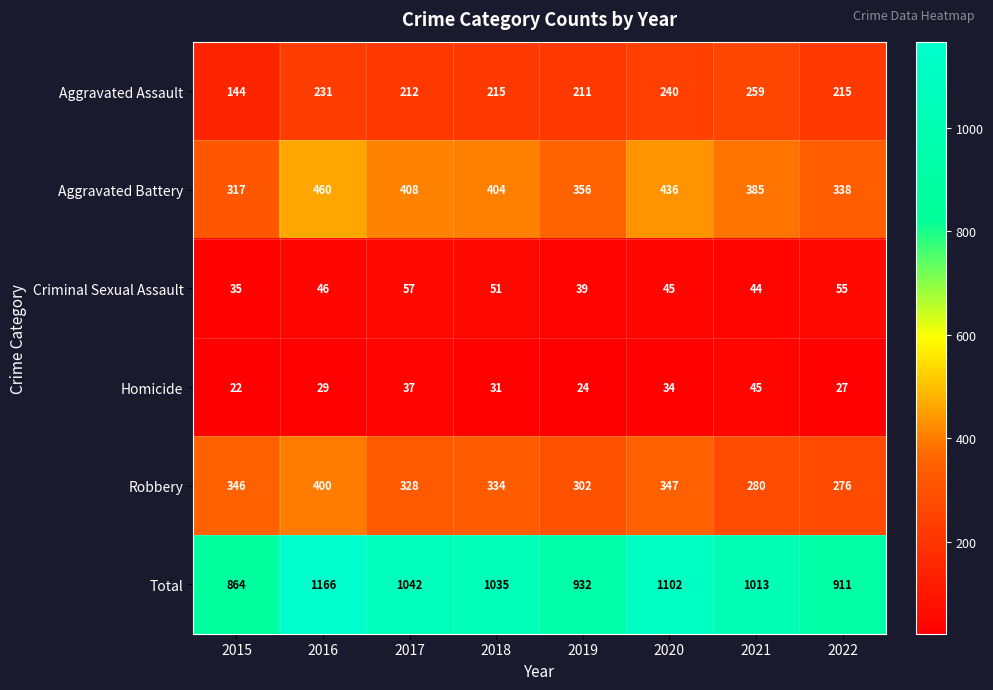

At which category does the chart reach its peak across all series?

2016